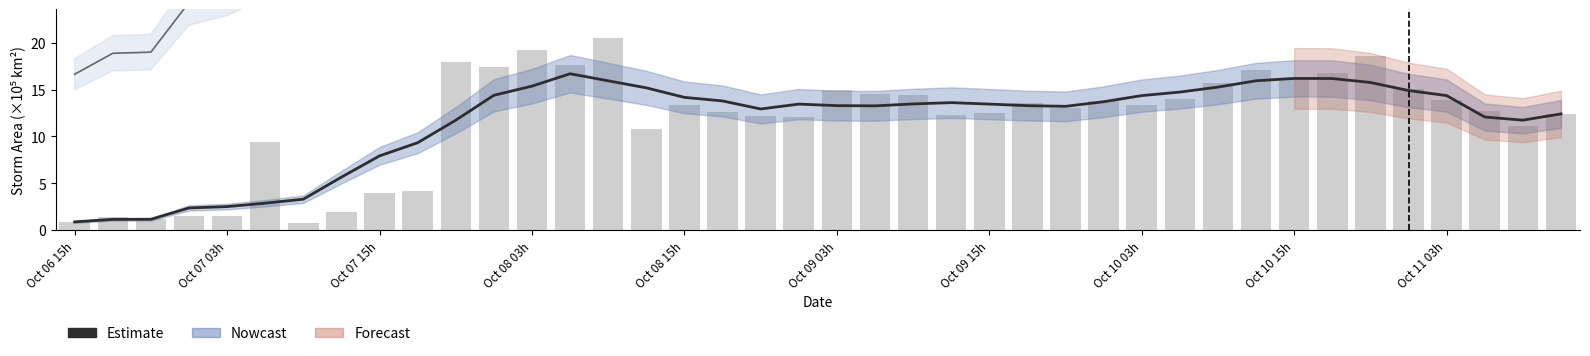

How many data points are above 13?

25